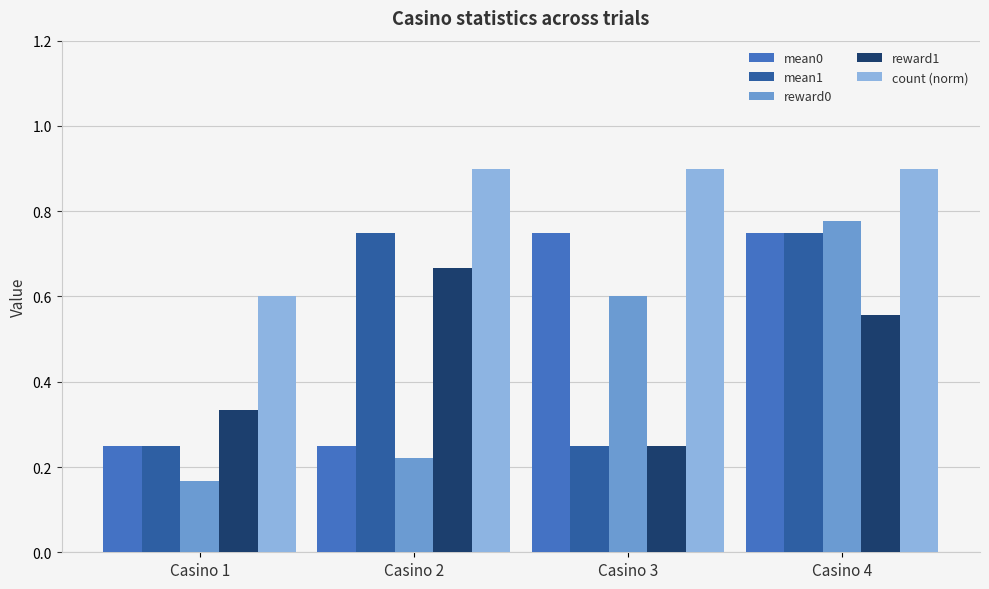

Count the reward0 values in the range 0 to 1.

4